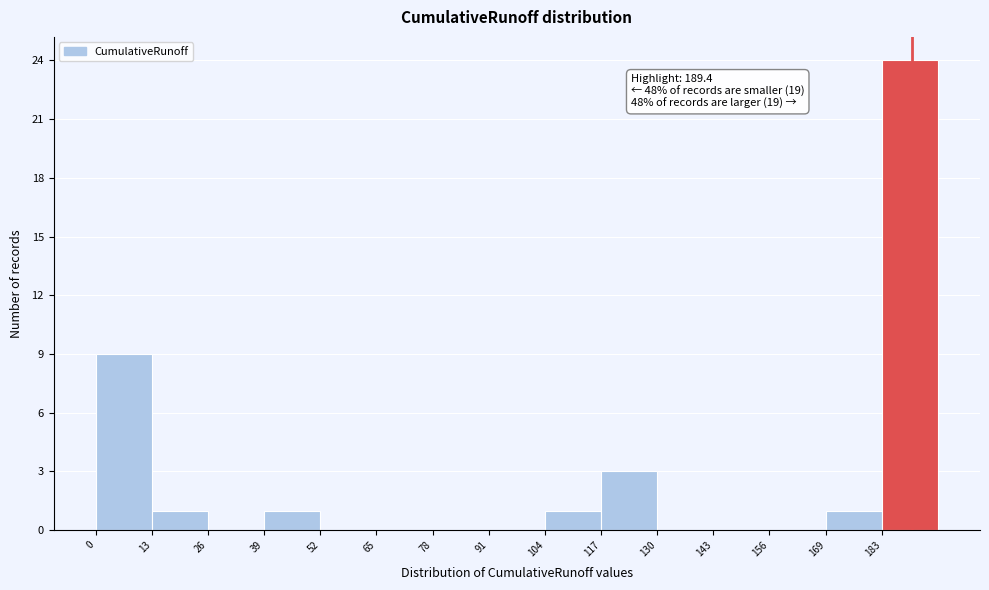

Which range on the x-axis has the tallest bar?

182 to 196